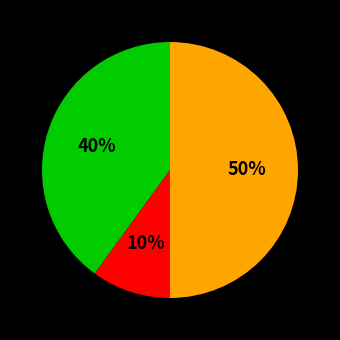

To the nearest percent, what is the difference between the largest and smallest slice percentages?

40%